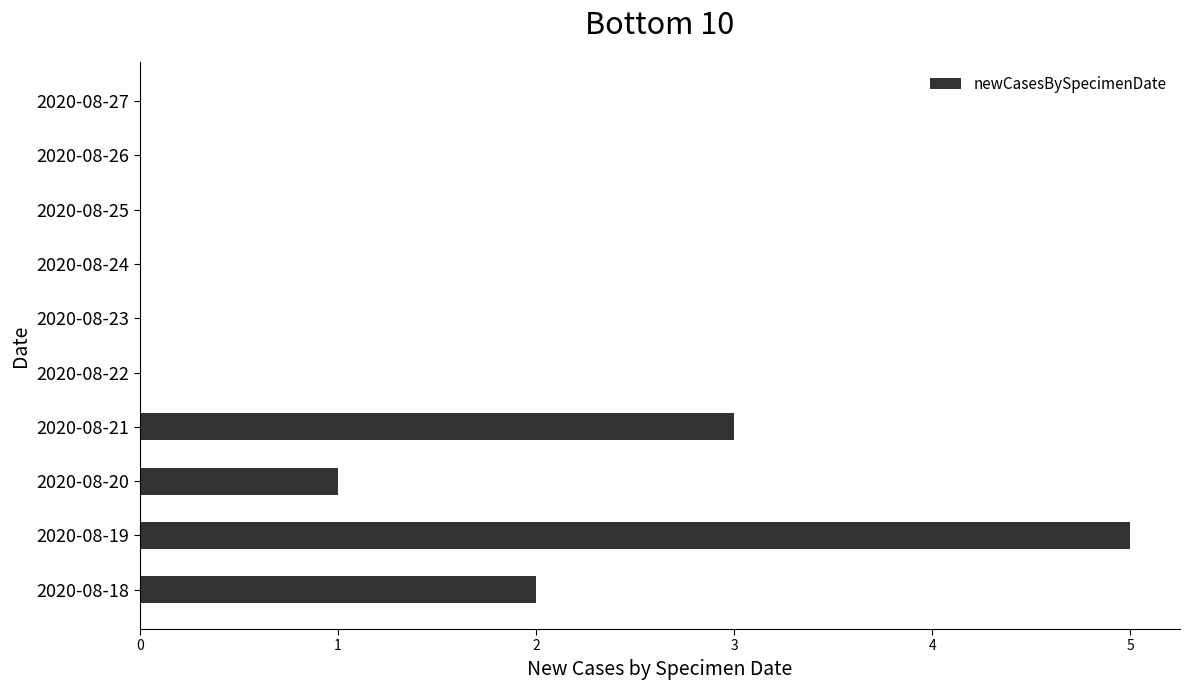

Reading top to bottom, transcribe all the data shown in this chart.

2020-08-27=0	2020-08-26=0	2020-08-25=0	2020-08-24=0	2020-08-23=0	2020-08-22=0	2020-08-21=3	2020-08-20=1	2020-08-19=5	2020-08-18=2